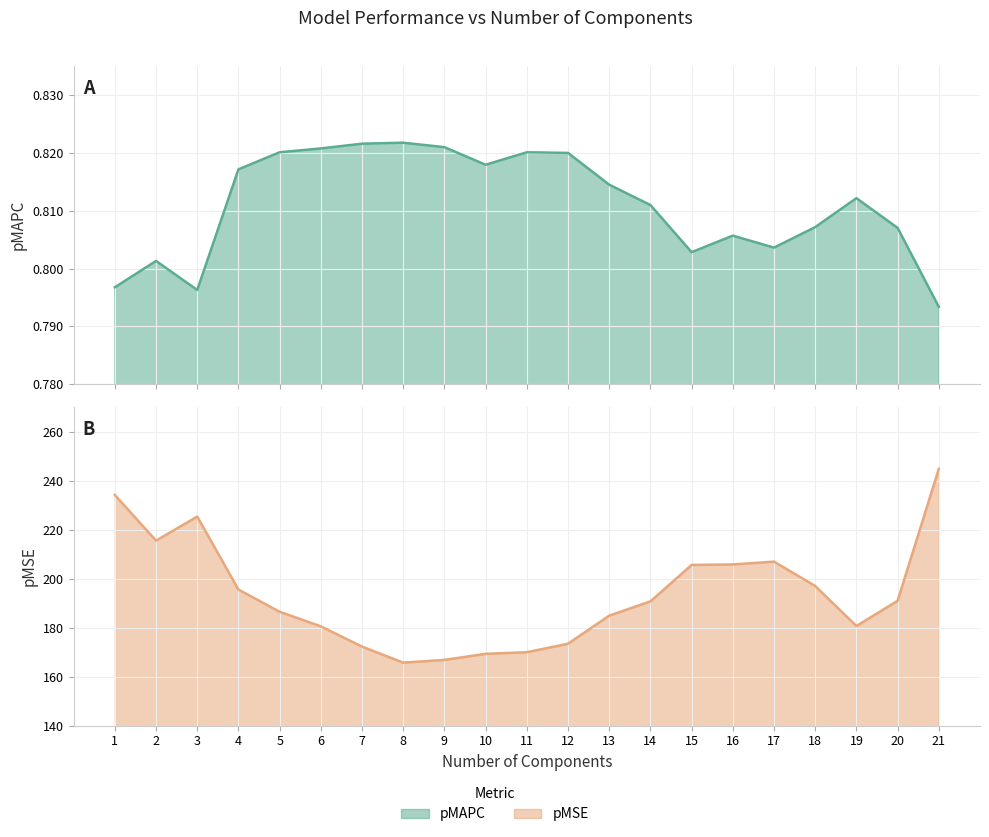

What is the sum of the pMSE values at 7 and 10?

341.6